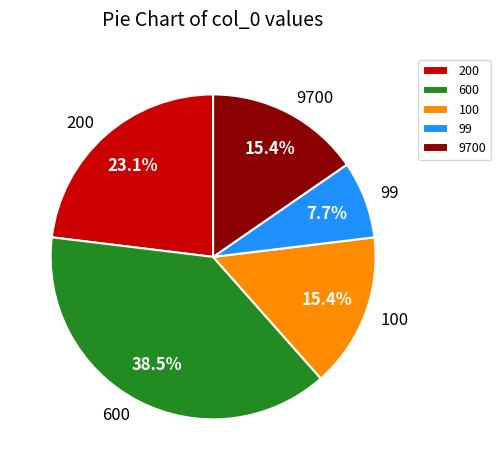

Is there a majority slice in this chart?

No